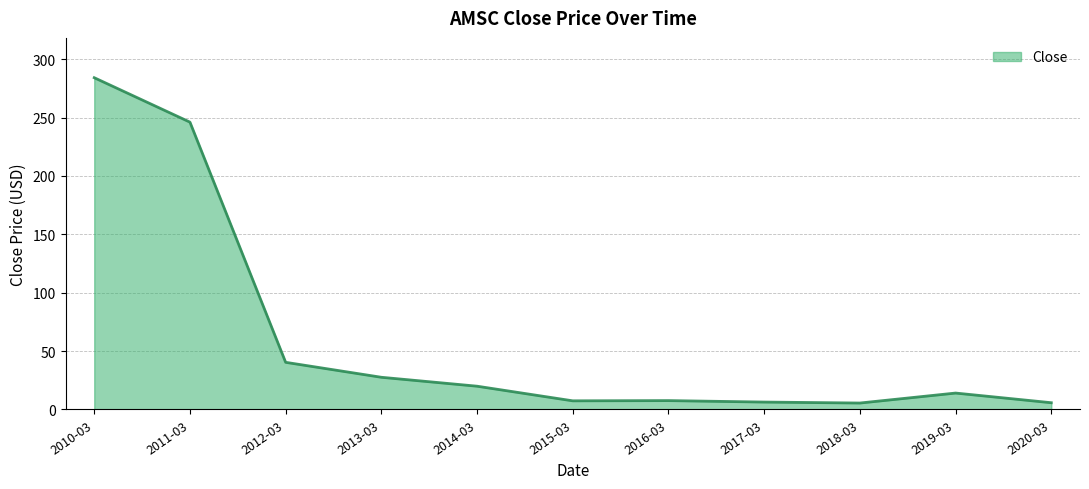

Which label corresponds to the largest value in the chart?

2010-03